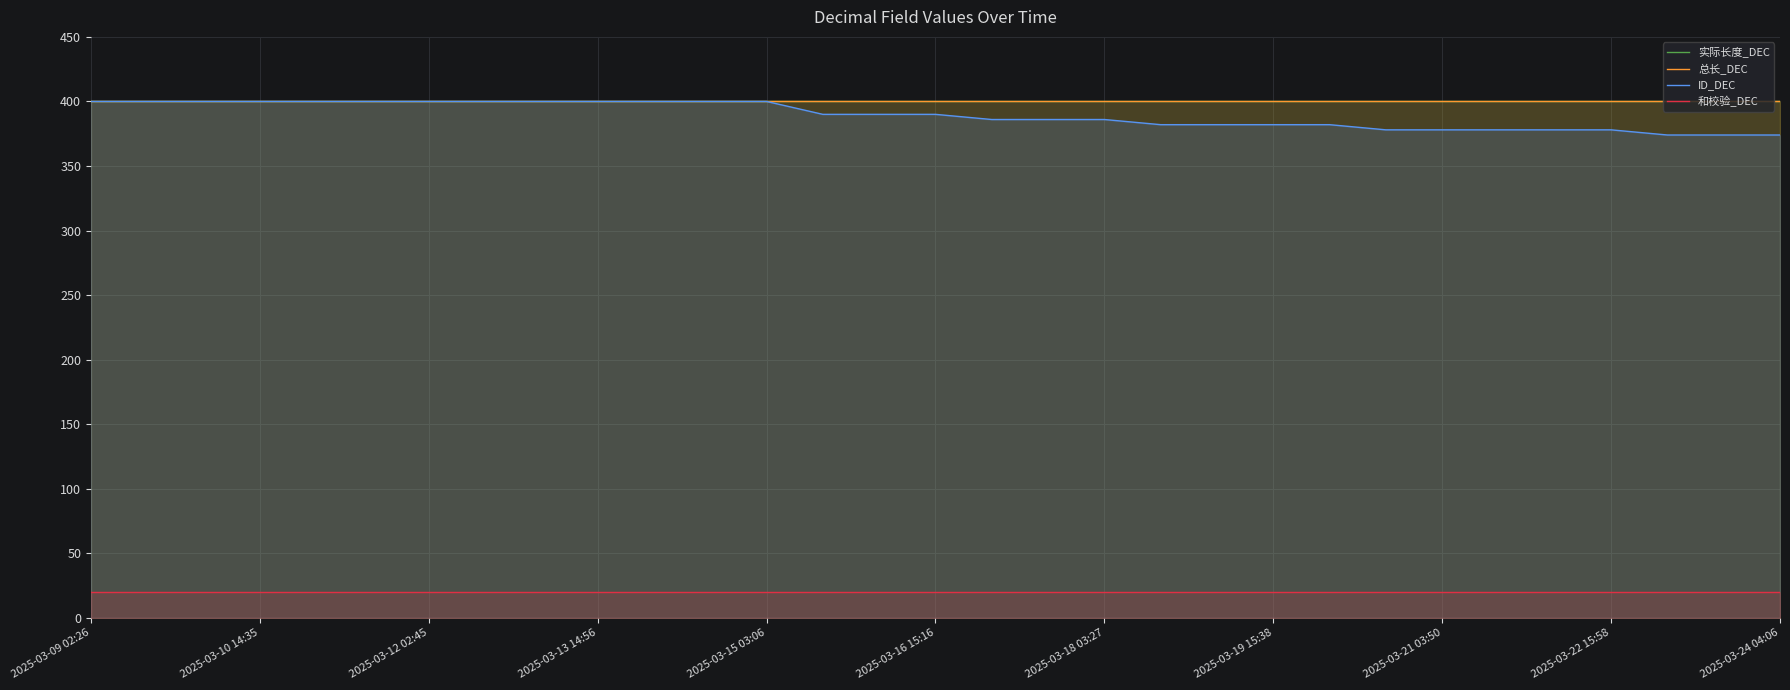

Is it true that 实际长度_DEC equals 209 at 2025-03-16 15:16?

False